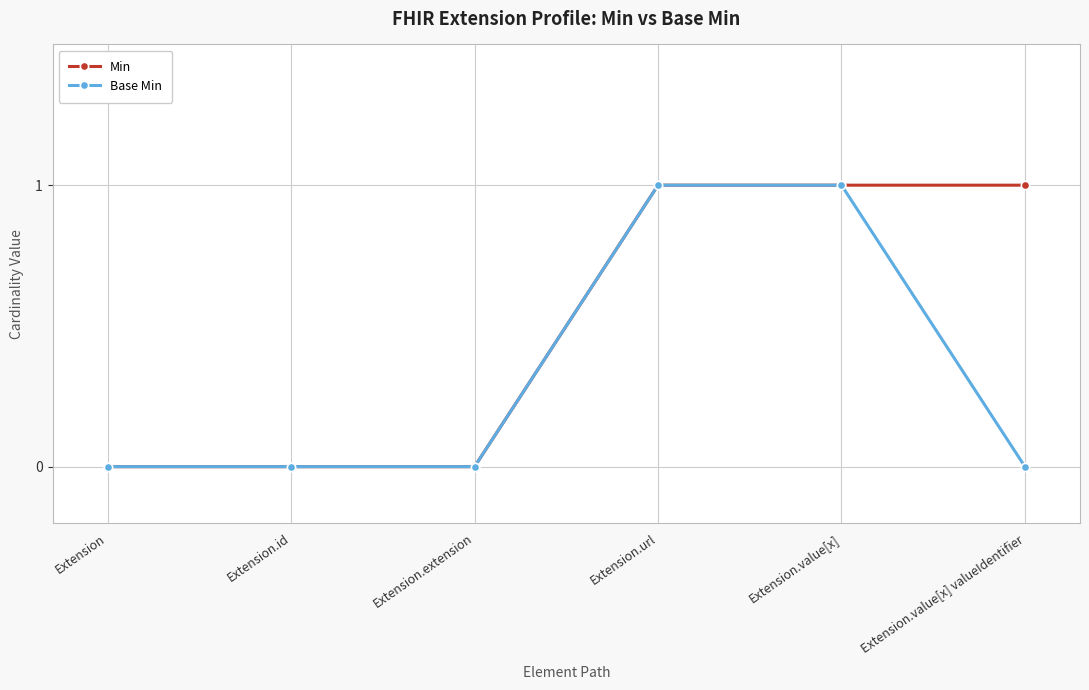

The value of Base Min at Extension.url is 0. True or false?

False